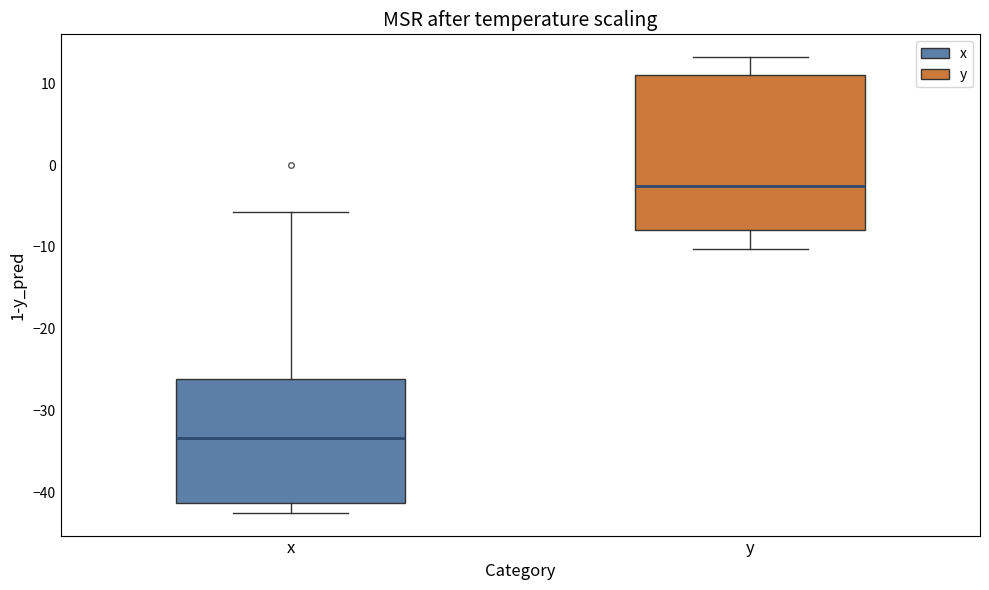

Reading left to right, transcribe this box plot: for each box, give where its median line is, the range the box spans, and where its two whiskers end, as read against the y-axis. The values are not printed on the chart, so give them approximately, as read against the axis.

x: median -33, box -41 to -26, whiskers -42 to -6
y: median -2, box -8 to 11, whiskers -10 to 13